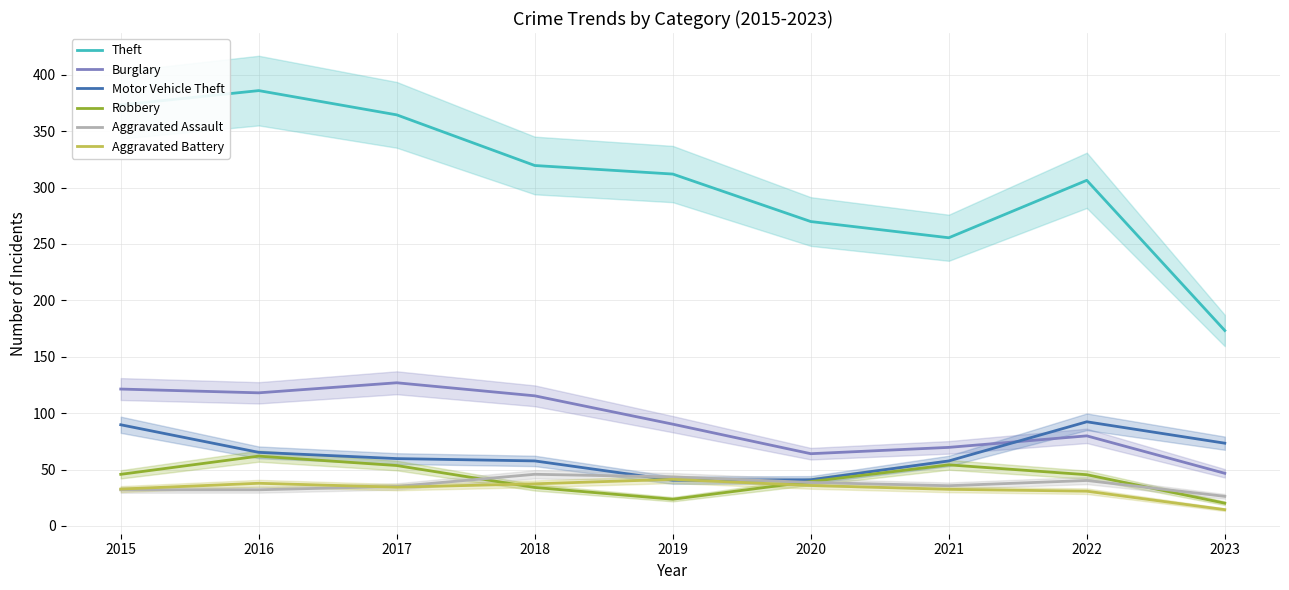

What value does the Robbery series have at 2016?

61.9